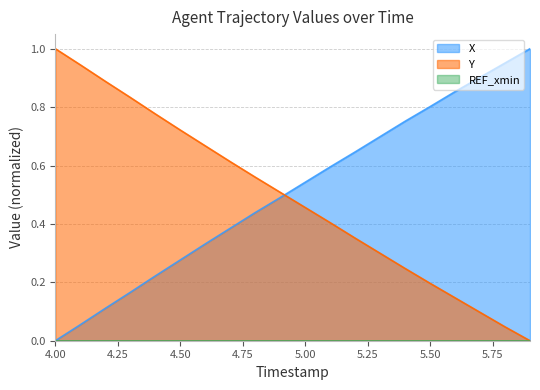

Is it true that X equals 0.7 at 4.00?

False